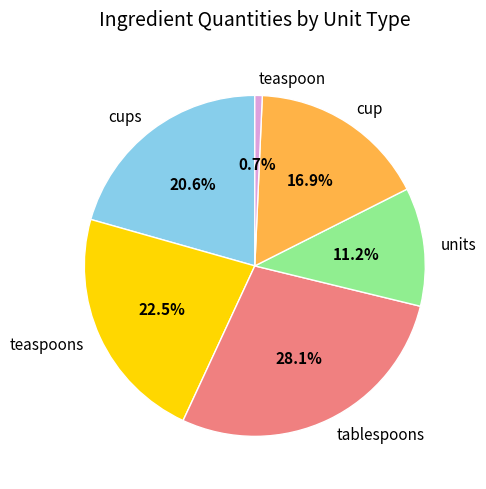

True or false: teaspoons accounts for 13% of the total.

False